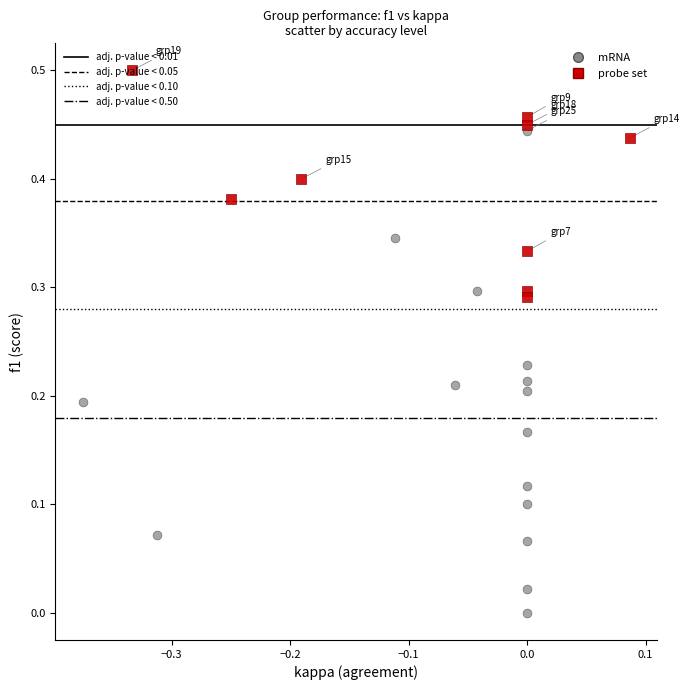

Which series reaches the minimum Y coordinate?

mRNA